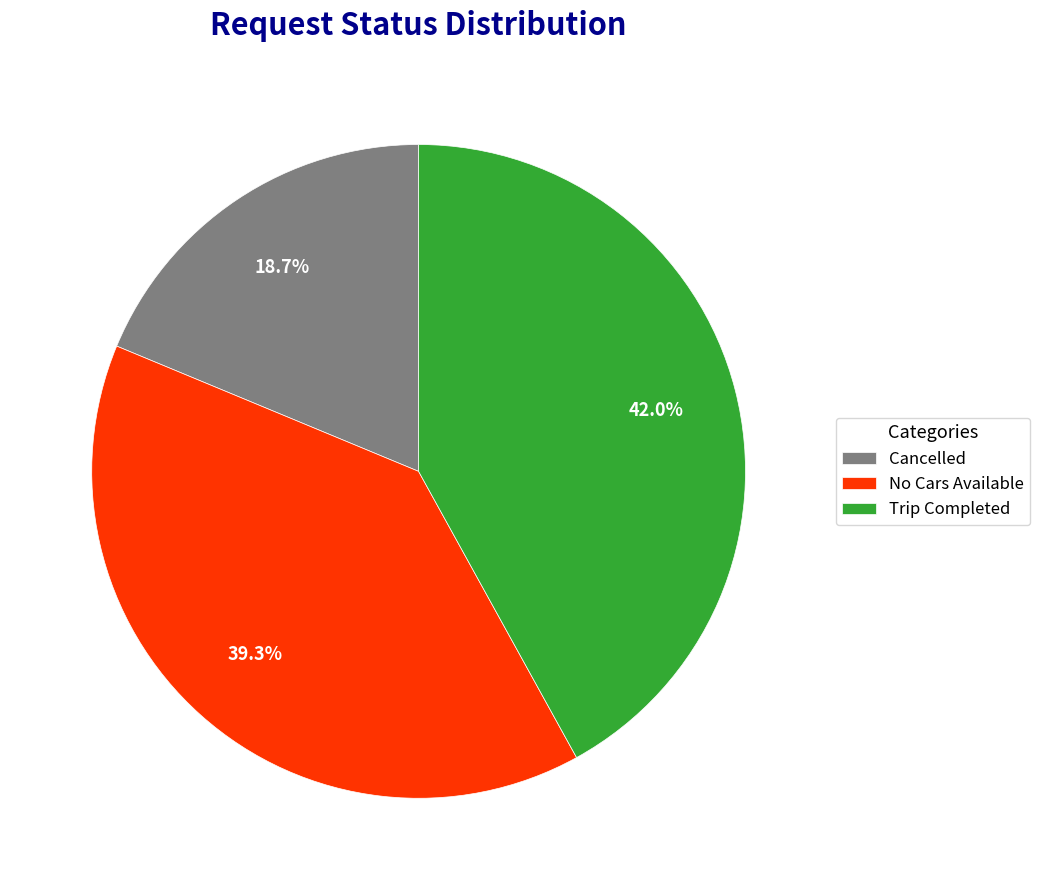

How many slices are in this pie chart?

3